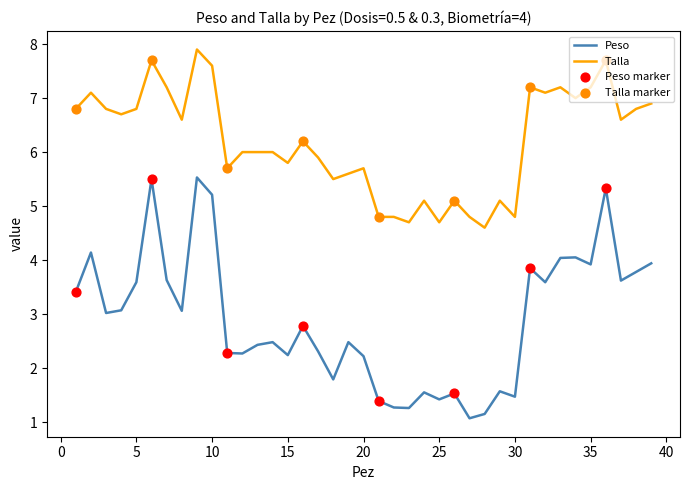

Which series has the largest total across all categories?

Talla